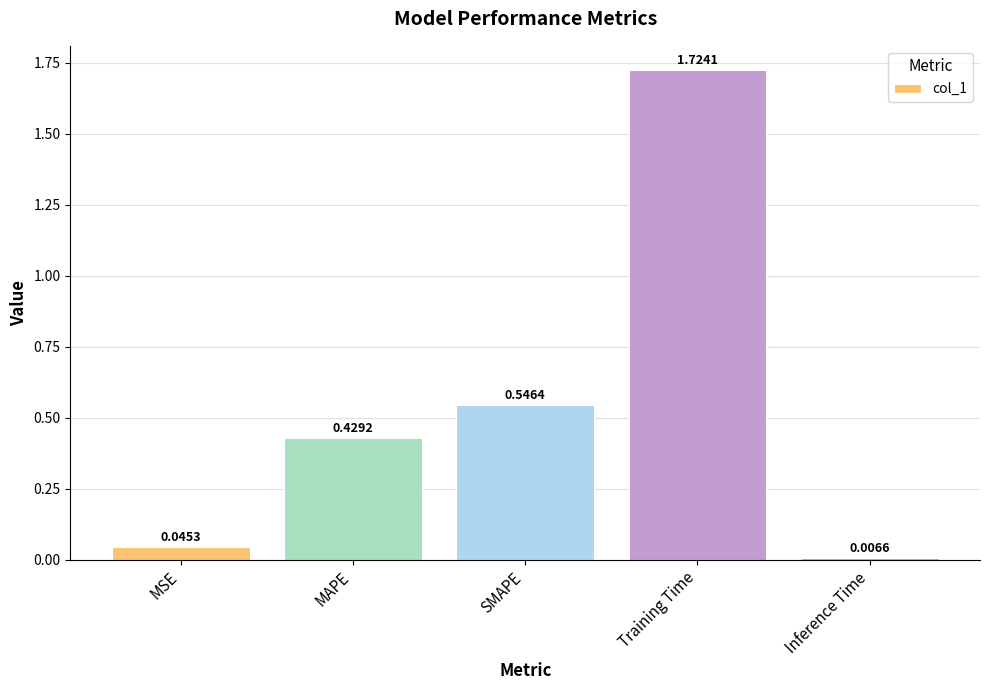

At which category does the chart reach its peak across all series?

Training Time